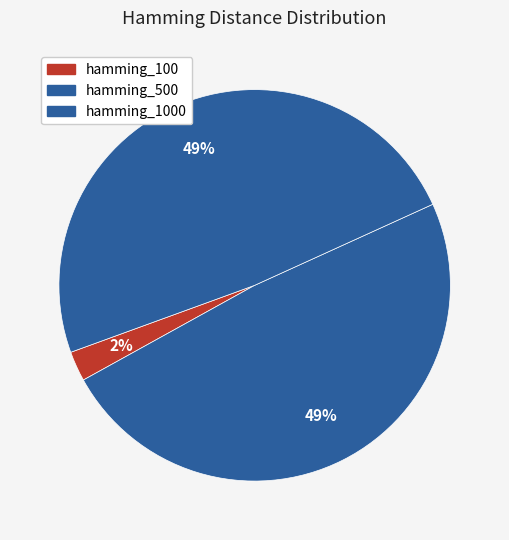

To the nearest percent, what is the average slice percentage?

33%